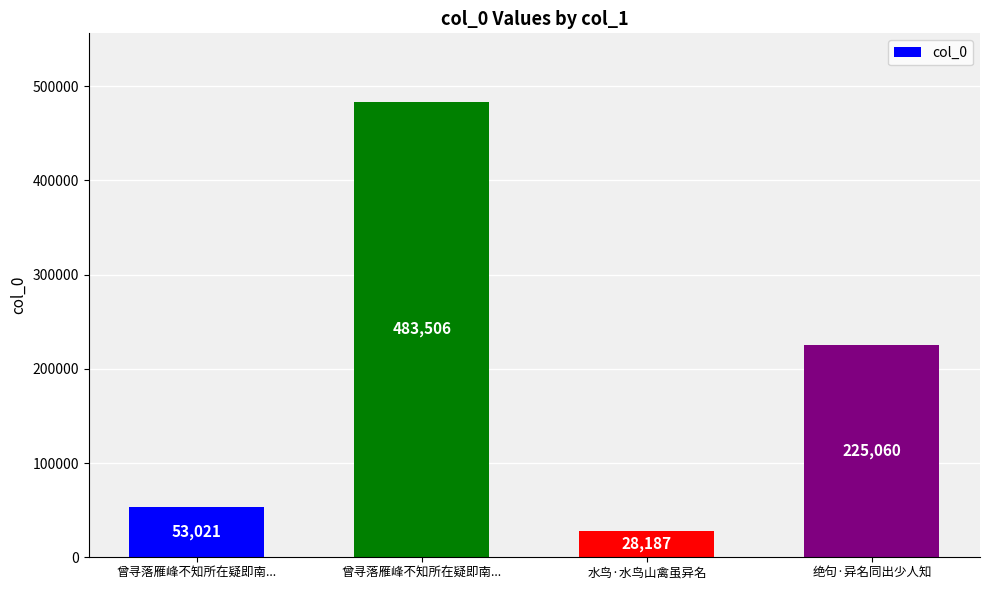

Does the chart contain stacked bars?

No